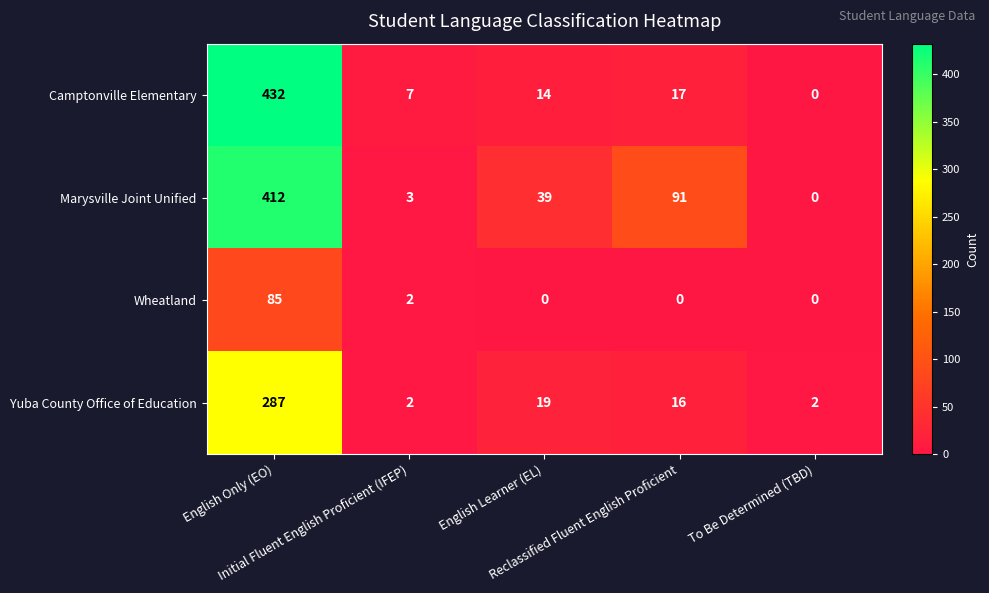

What is the difference between the maximum and minimum values in the Marysville Joint Unified series?

412